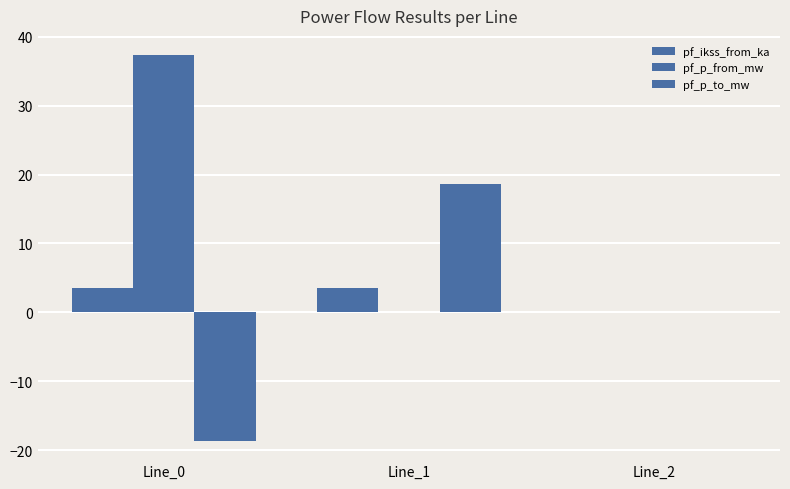

True or false: pf_p_from_mw has a value of 0.0 at Line_2.

True